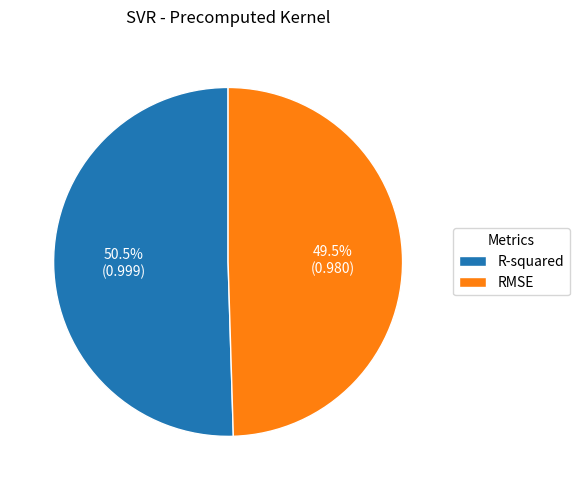

What is the largest slice in the pie chart?

R-squared